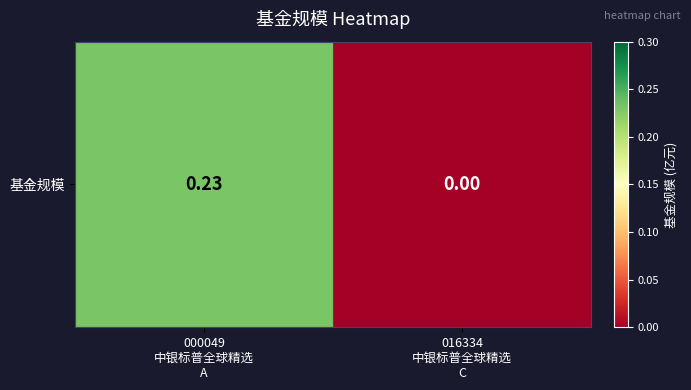

What is the sum of all values?

0.2